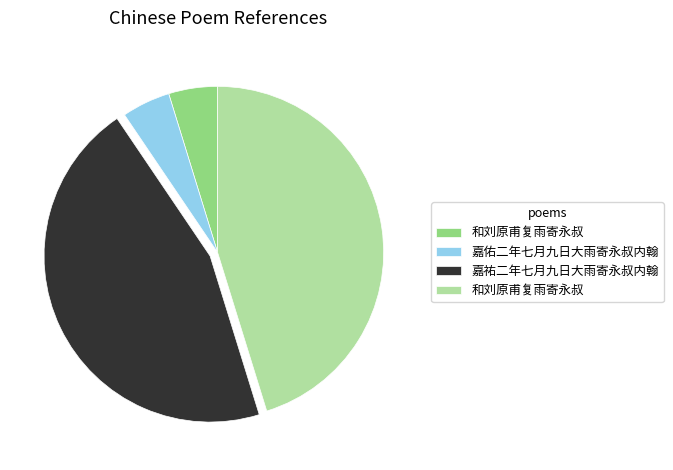

Is there a majority slice in this chart?

No